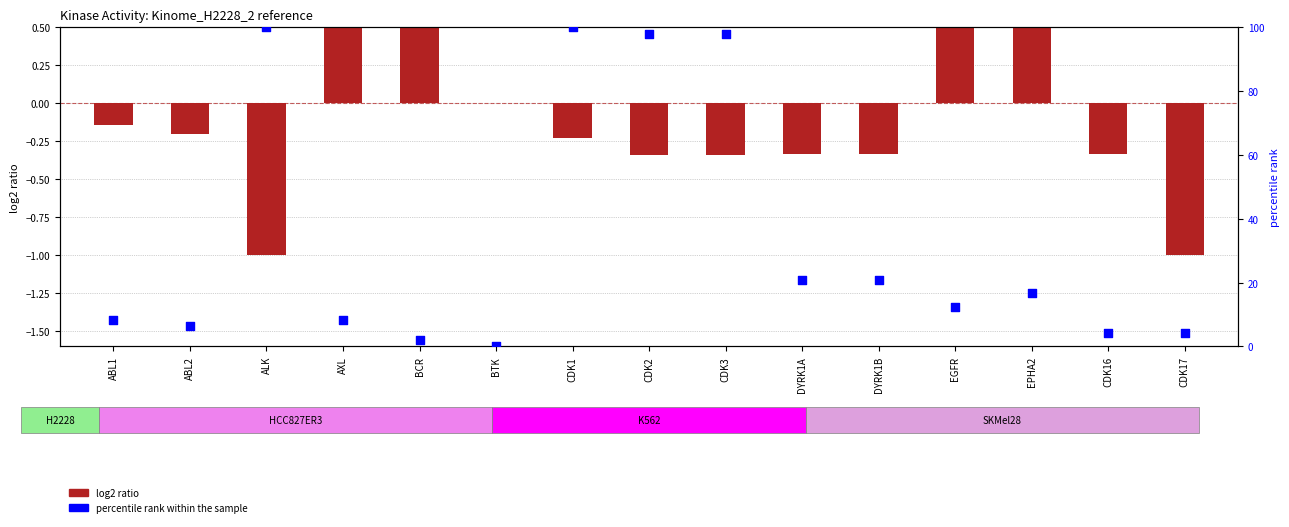

What is the change in value from ABL2 to DYRK1B?

+14.6